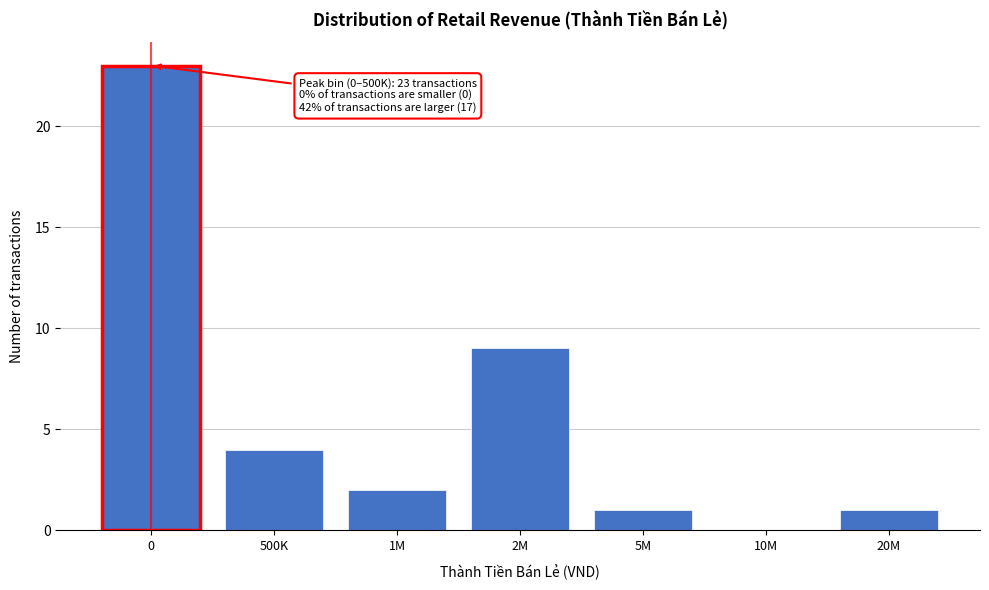

Reading left to right, what are all the values shown in this chart?

0=23	500K=4	1M=2	2M=9	5M=1	10M=0	20M=1